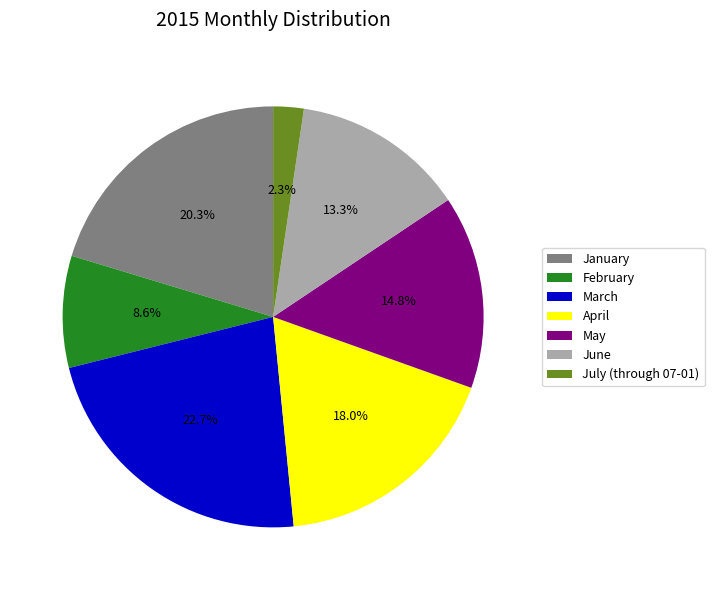

Rank the categories by value from lowest to highest.

July (through 07-01), February, June, May, April, January, March